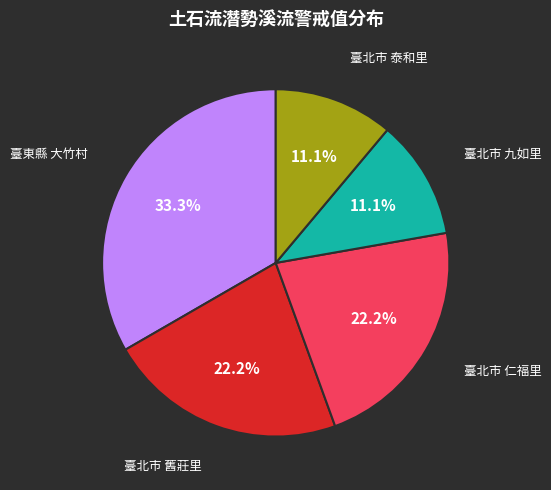

Is there any slice that represents more than half of the pie?

No